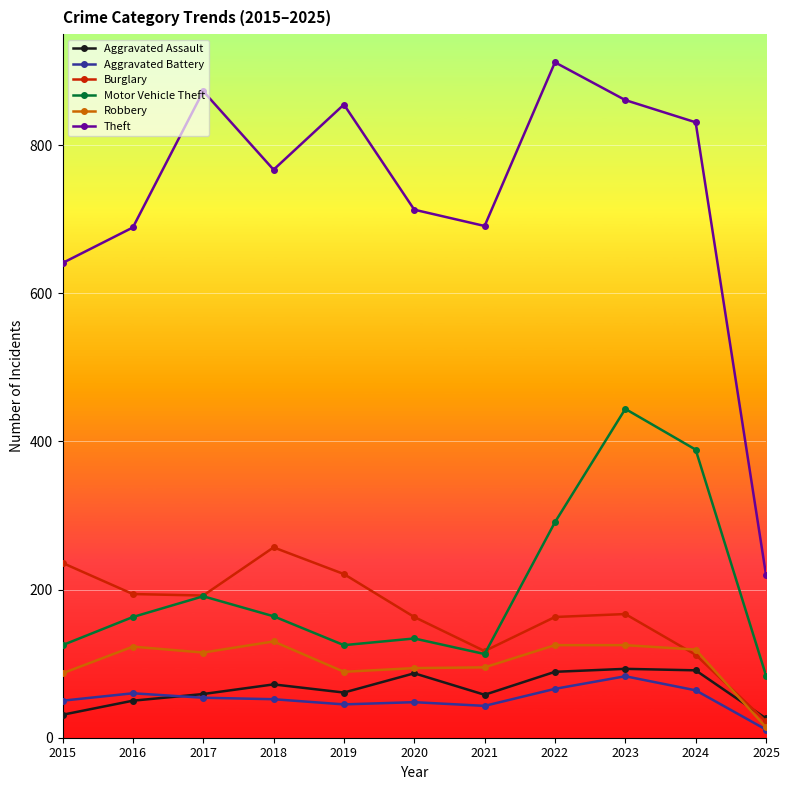

What is the average value of the Motor Vehicle Theft series?

202